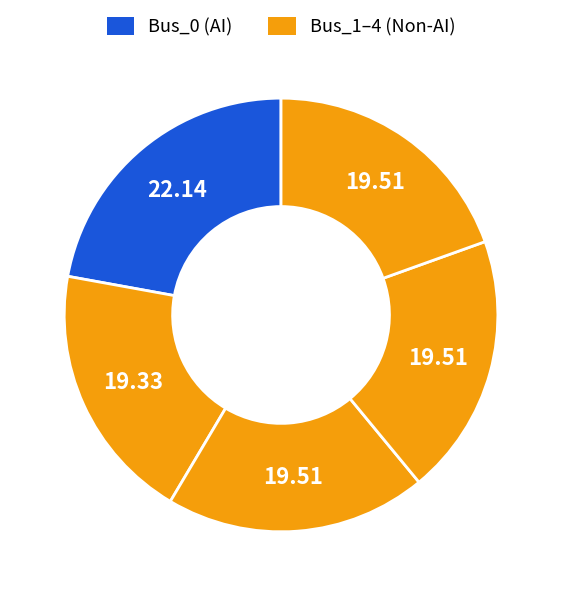

What is the smallest slice in the pie chart?

Bus_1